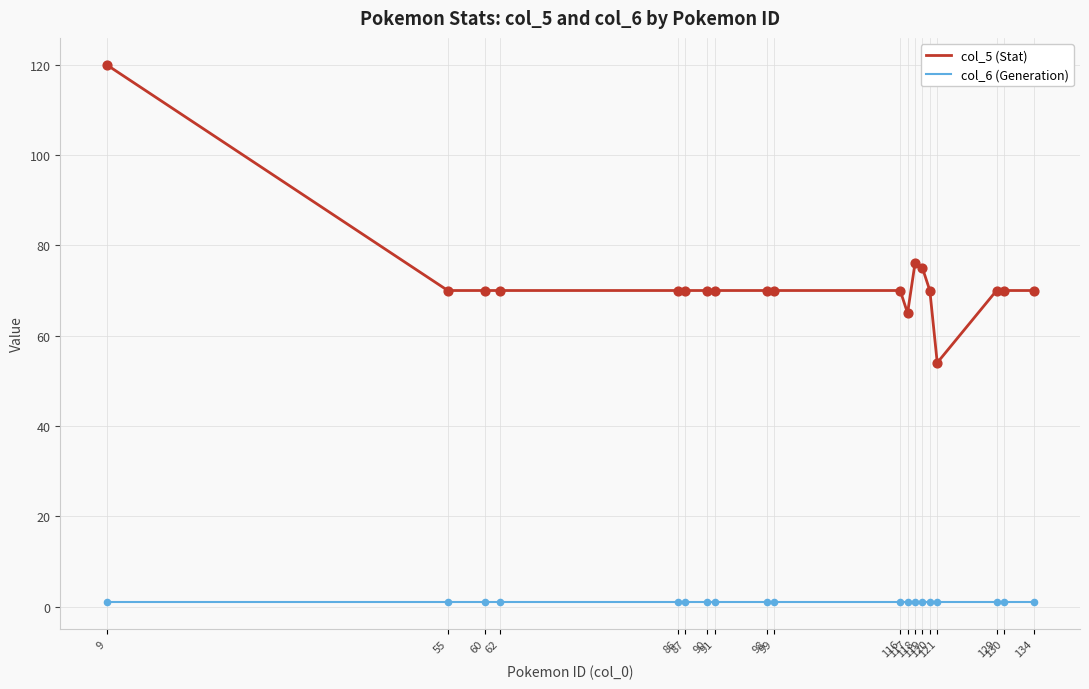

Which series has the largest range (max minus min)?

col_5 (Stat)